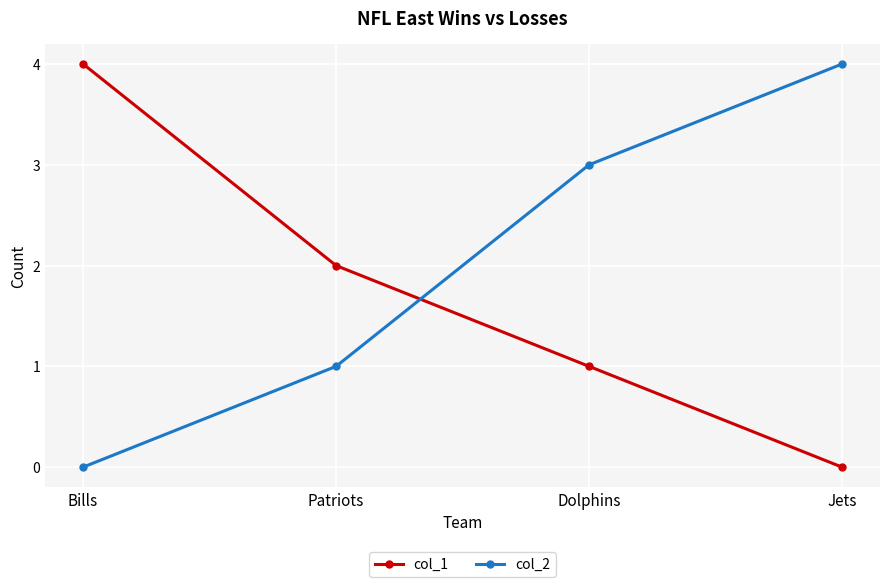

What is the difference between the highest and lowest values at Bills?

4